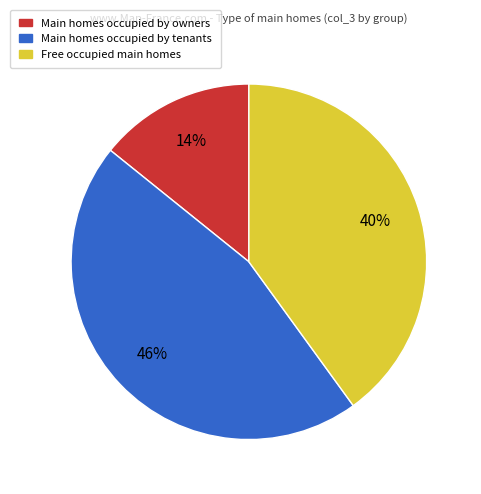

Is there a majority slice in this chart?

No